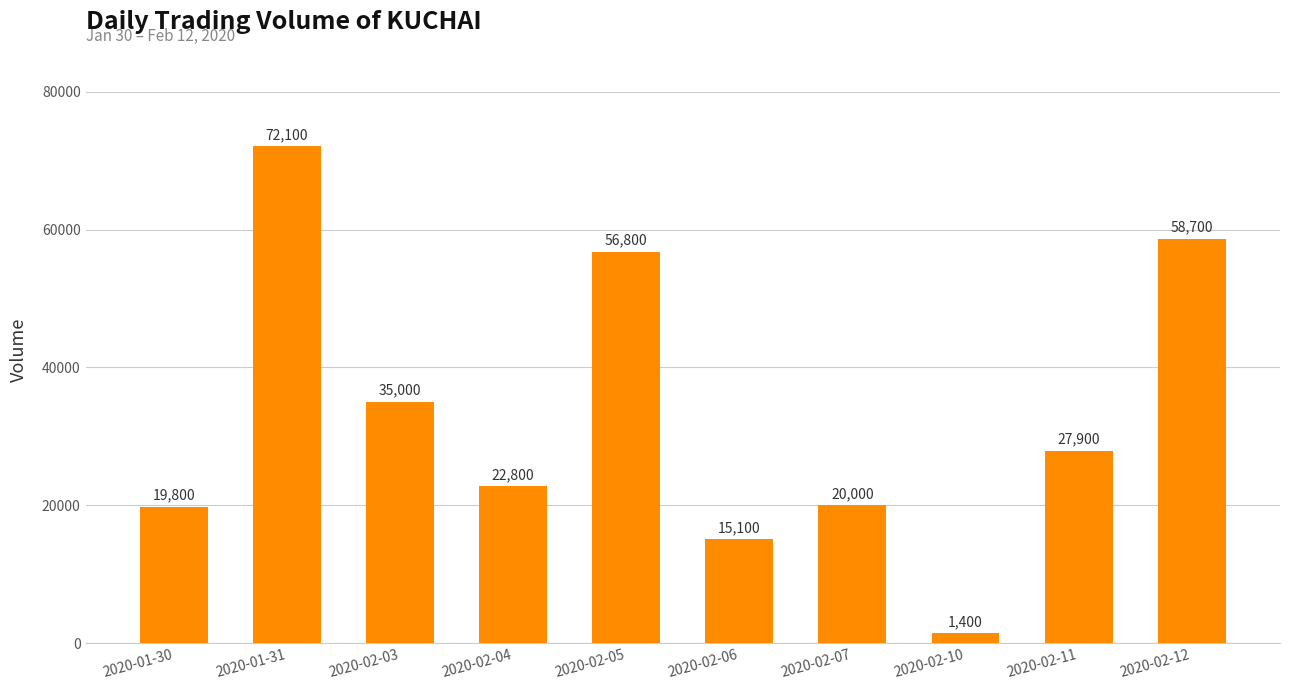

What is the maximum value shown in the chart?

72100